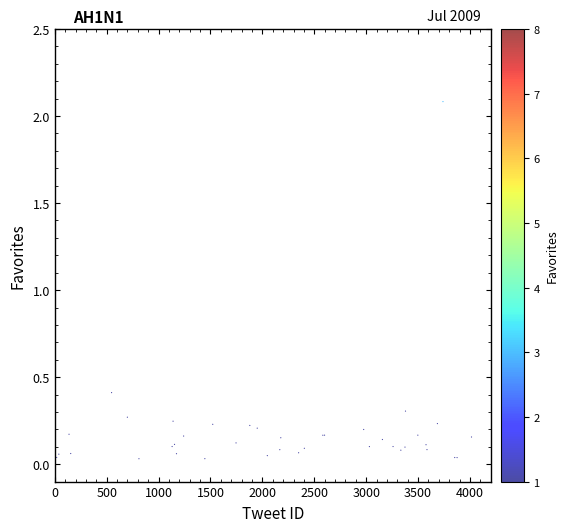

What Y value in the scatter plot is closest to 1?

0.4